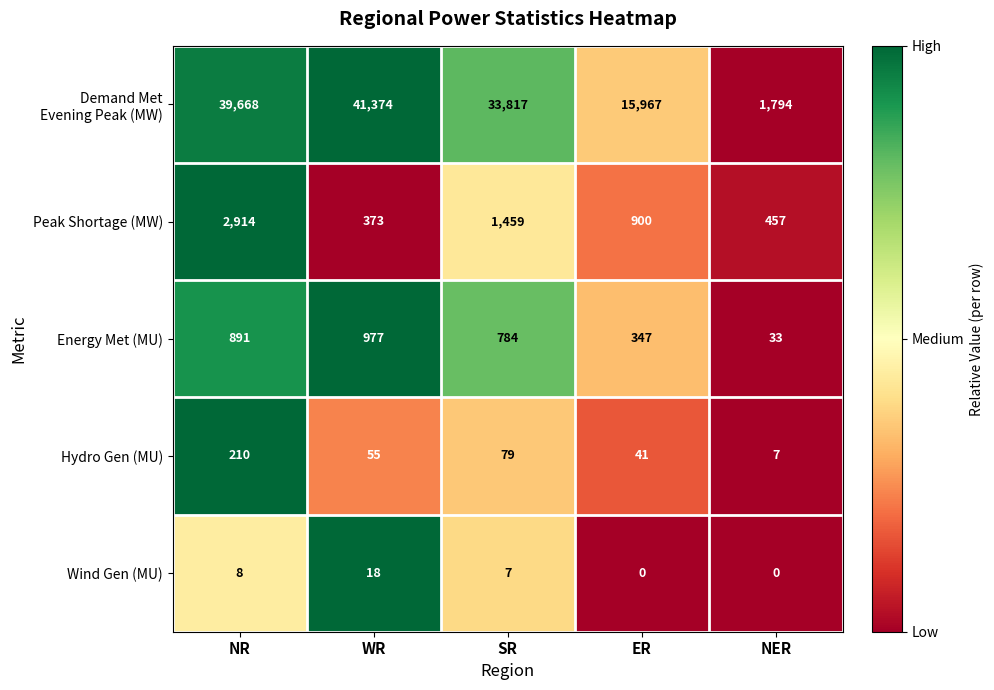

What is the spread (max minus min) of values at ER?

15967